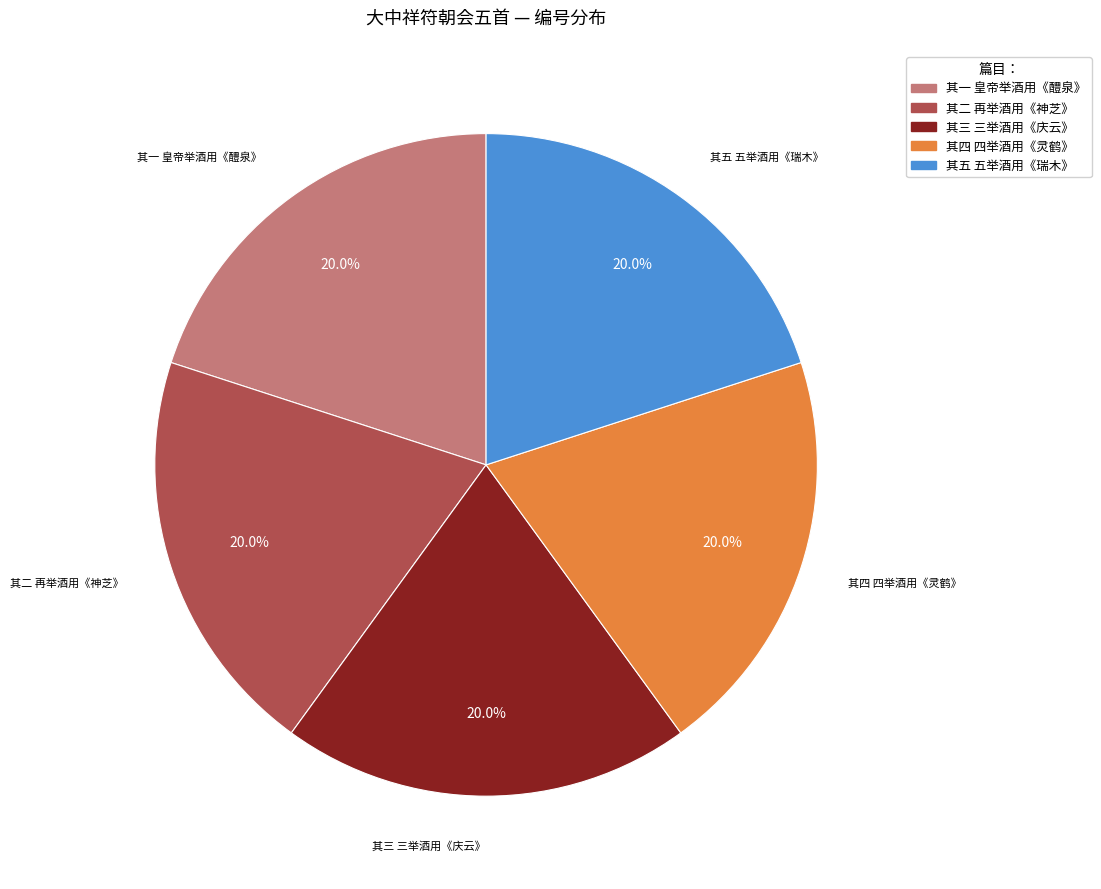

What is the ratio of the value at 其四 四举酒用《灵鹤》 to the value at 其三 三举酒用《庆云》?

1.0